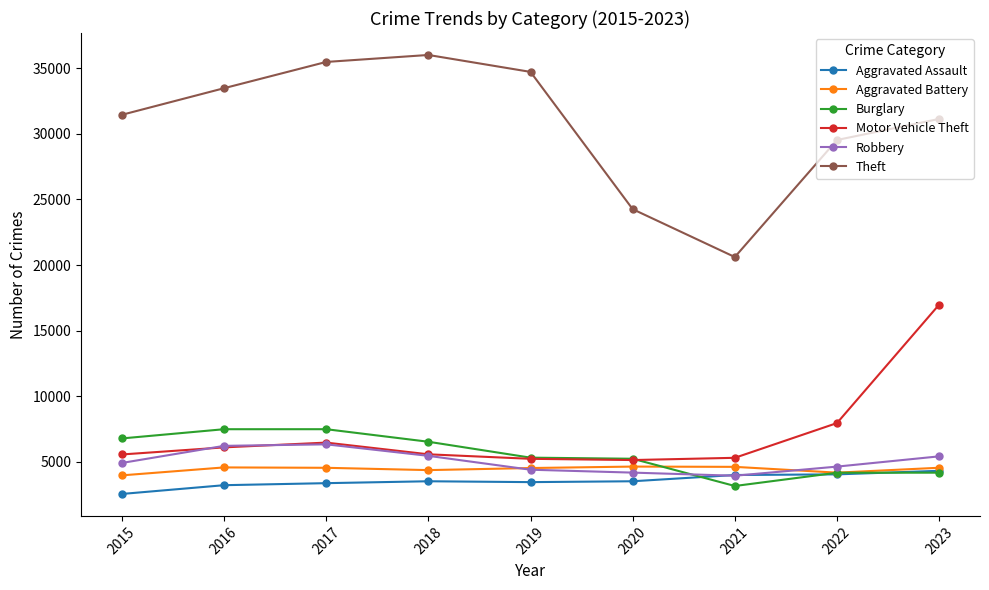

True or false: Aggravated Assault has a value of 2298 at 2022.

False